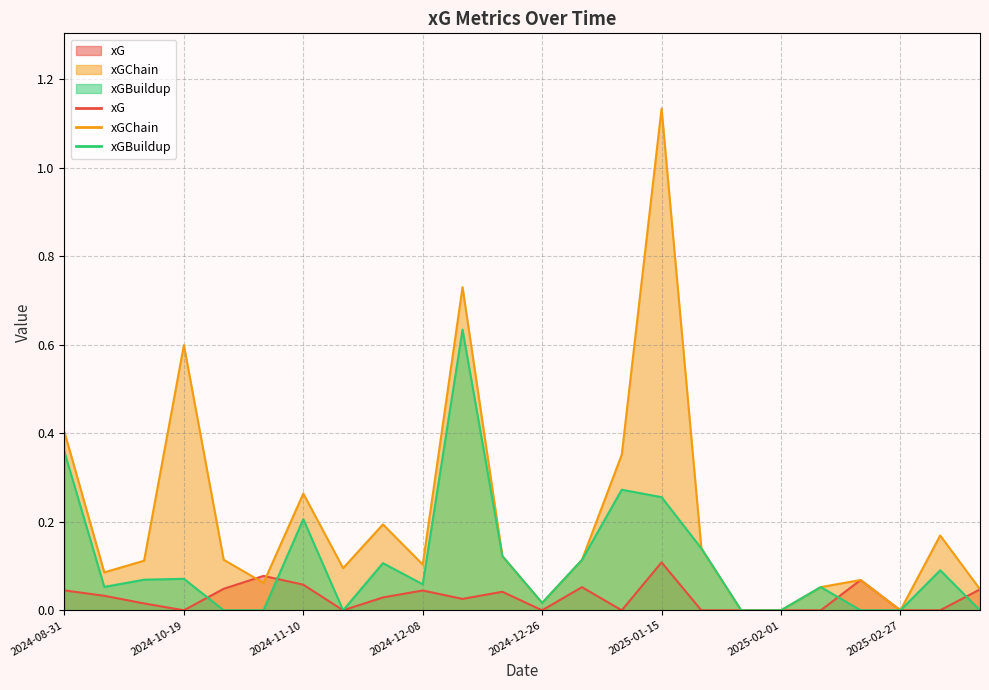

What is the label of the 2nd point from the right?

2025-03-09